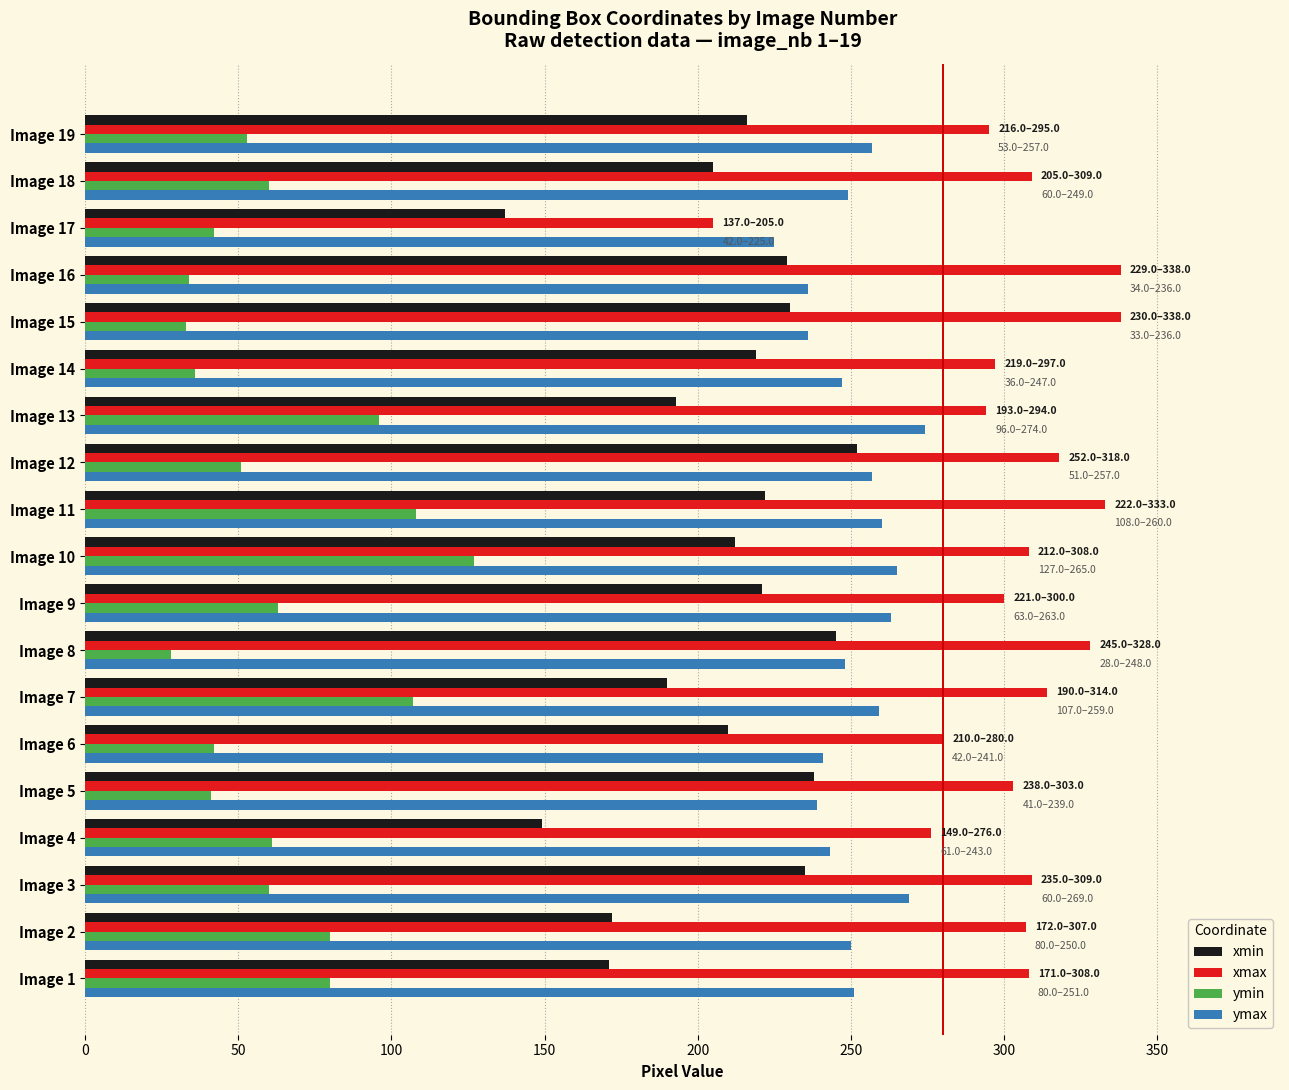

What is the lowest value of the ymax series?

225